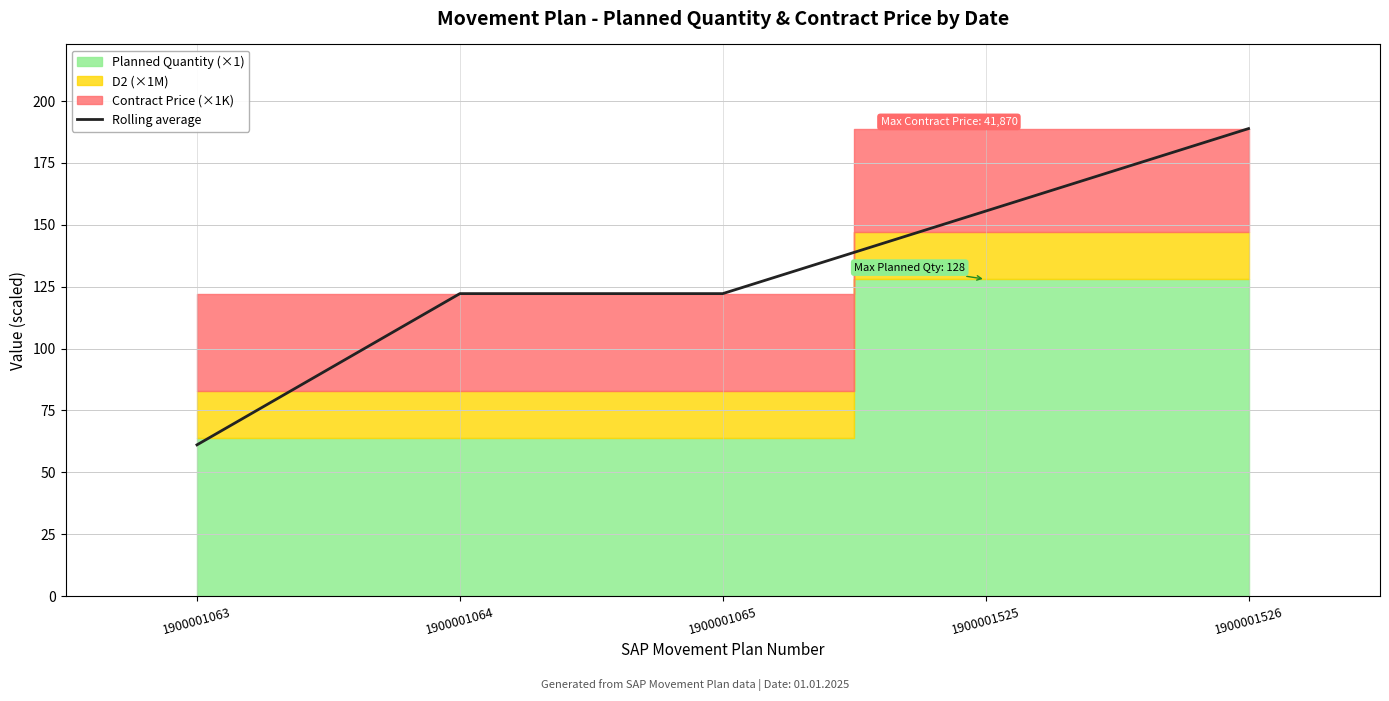

Rank the categories by value from highest to lowest.

1900001526, 1900001525, 1900001064, 1900001065, 1900001063